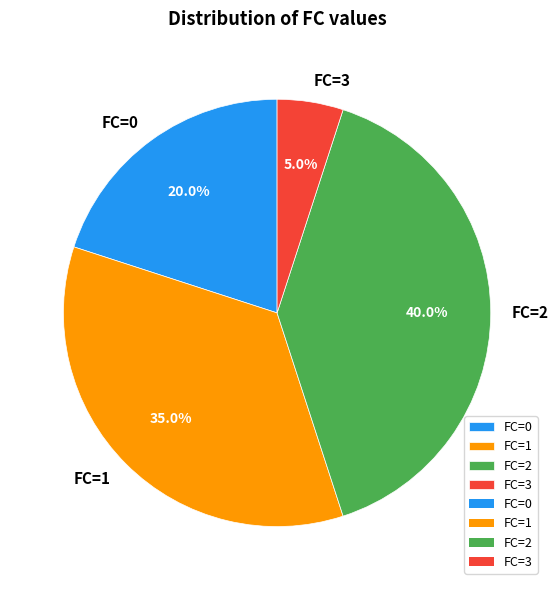

Combined, do FC=0 and FC=2 account for over 50%?

Yes